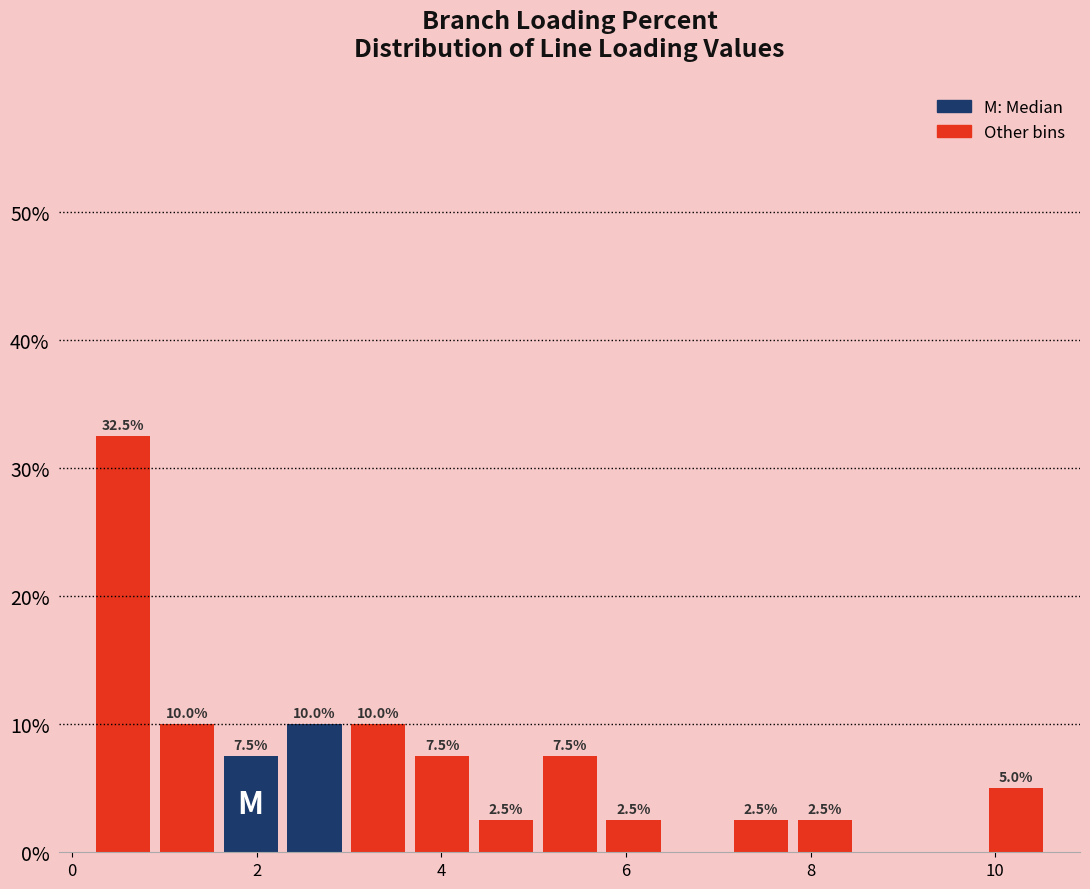

Around what value on the x-axis is the tallest bar? Give the approximate position of its centre, as read against the axis.

0.6